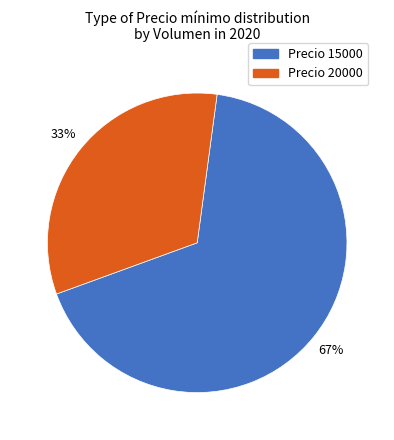

To the nearest percent, what is the combined percentage of Precio 20000 and Precio 15000?

100%